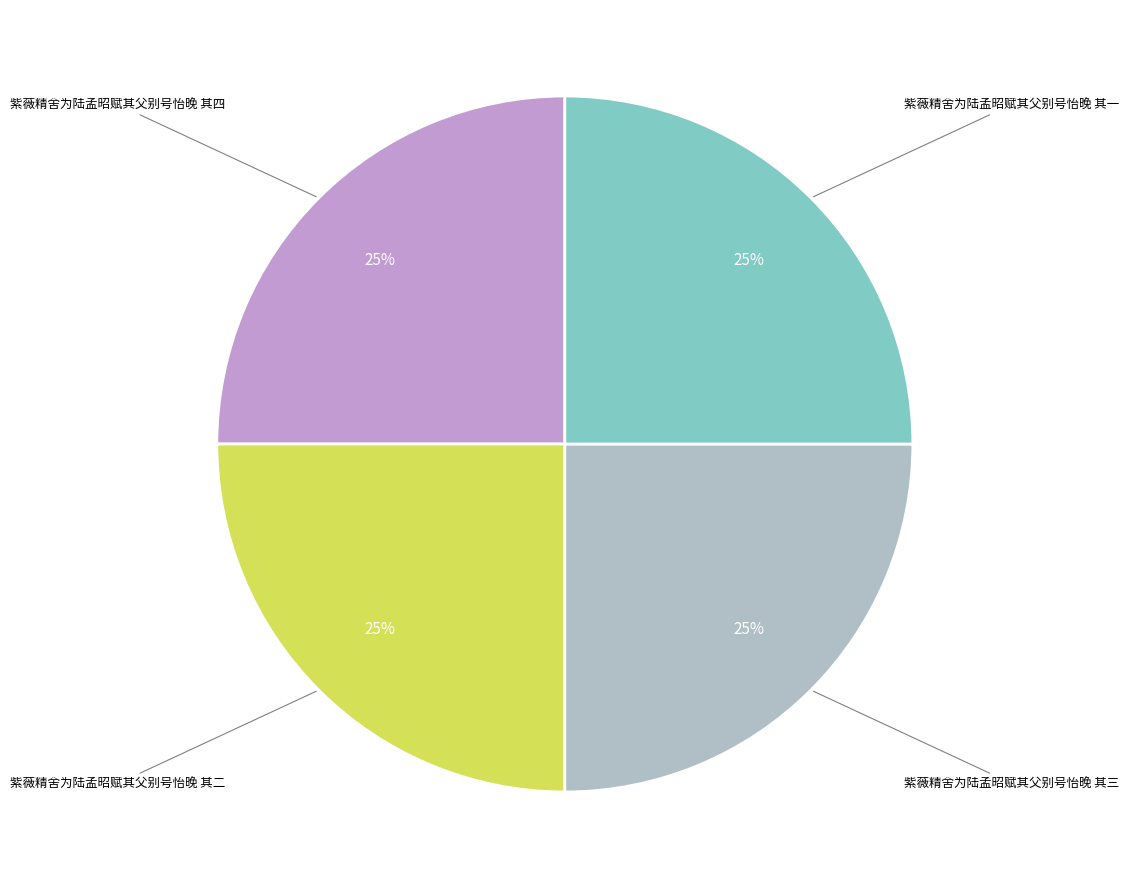

Does any single category account for the majority?

No